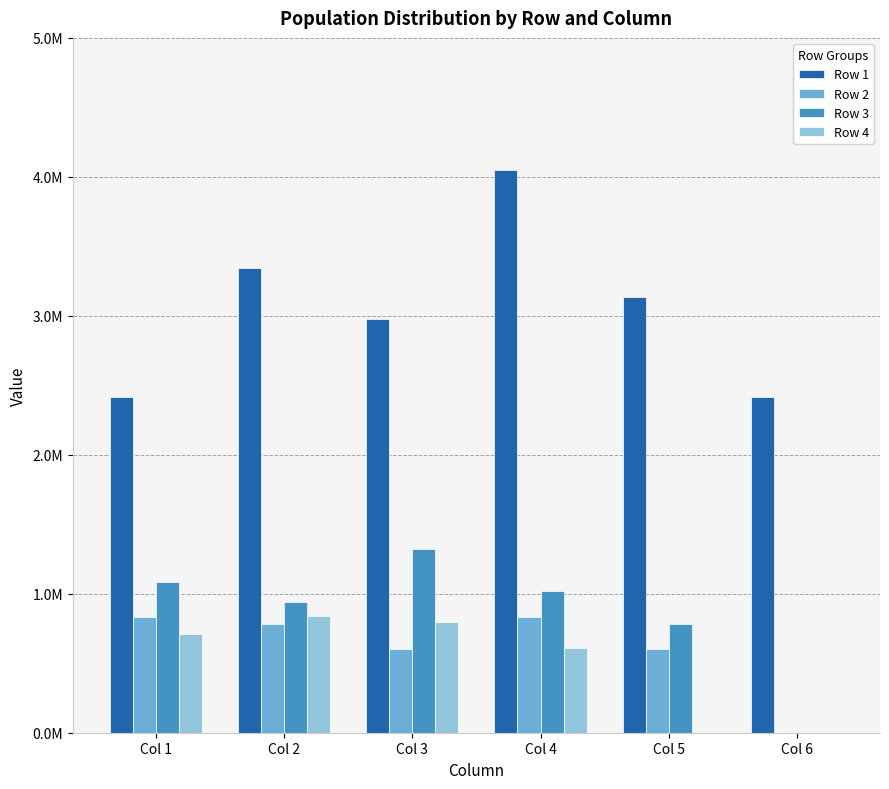

Rank the series at Col 6 from lowest to highest value.

Row 2, Row 3, Row 4, Row 1